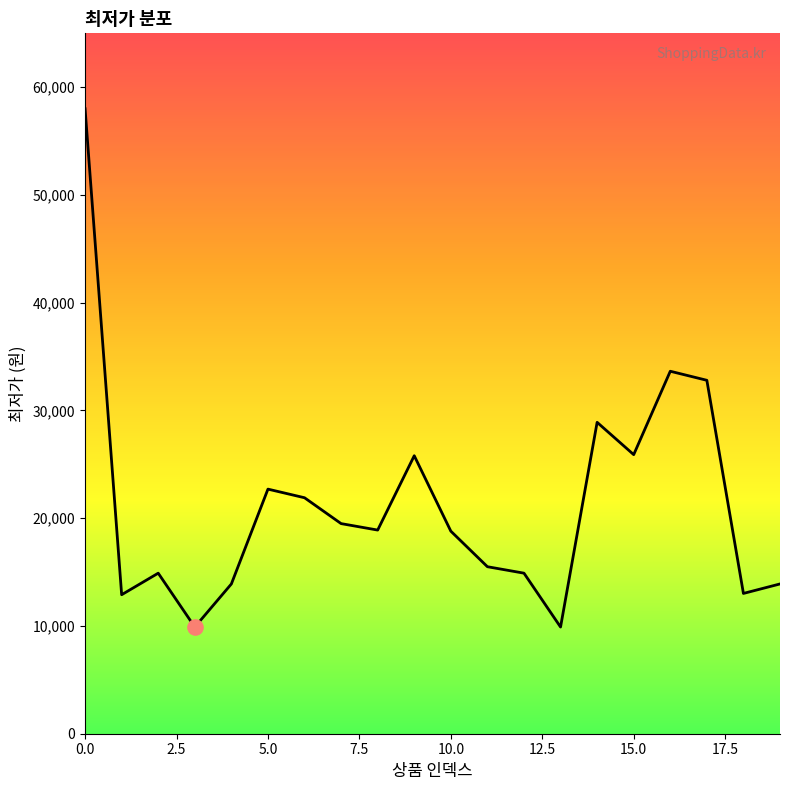

What is the smallest value displayed?

9900